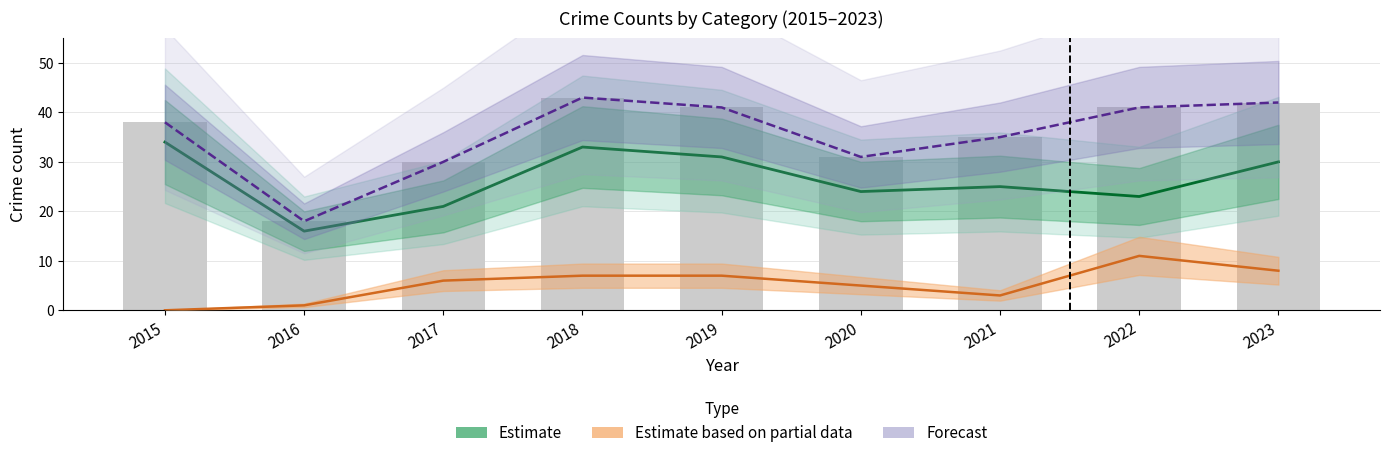

What is the difference between the highest and lowest values at 2015?

38